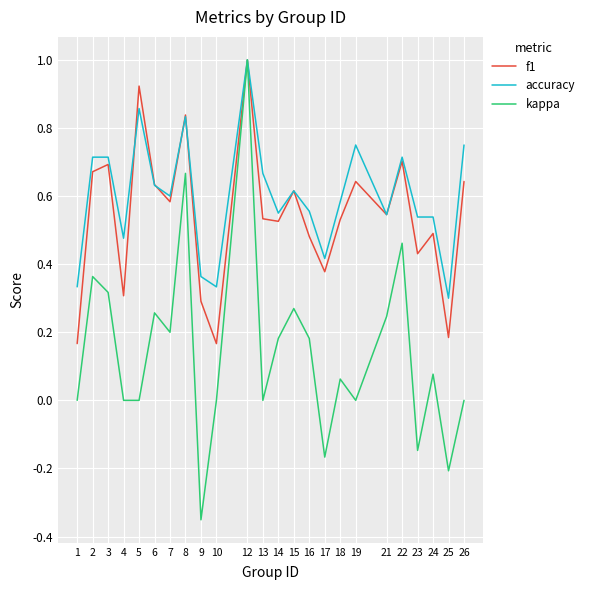

In kappa, how many points are higher than both neighbors (excluding endpoints)?

8